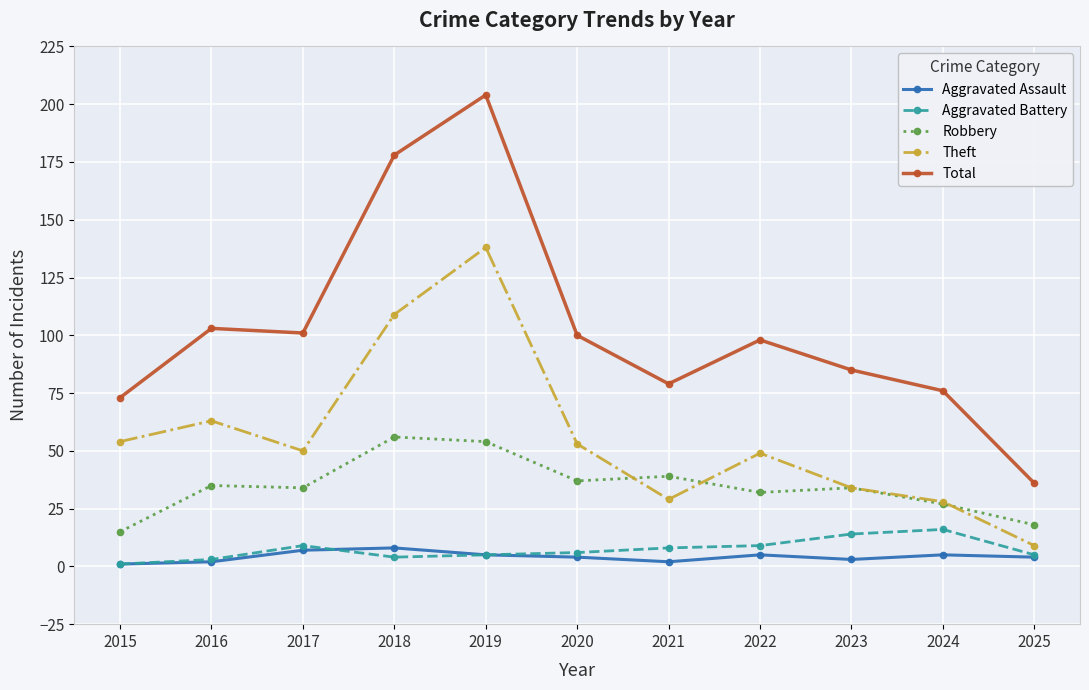

Reading right to left, list all the values displayed in this chart.

Aggravated Assault: 4	5	3	5	2	4	5	8	7	2	1
Aggravated Battery: 5	16	14	9	8	6	5	4	9	3	1
Robbery: 18	27	34	32	39	37	54	56	34	35	15
Theft: 9	28	34	49	29	53	138	109	50	63	54
Total: 36	76	85	98	79	100	204	178	101	103	73